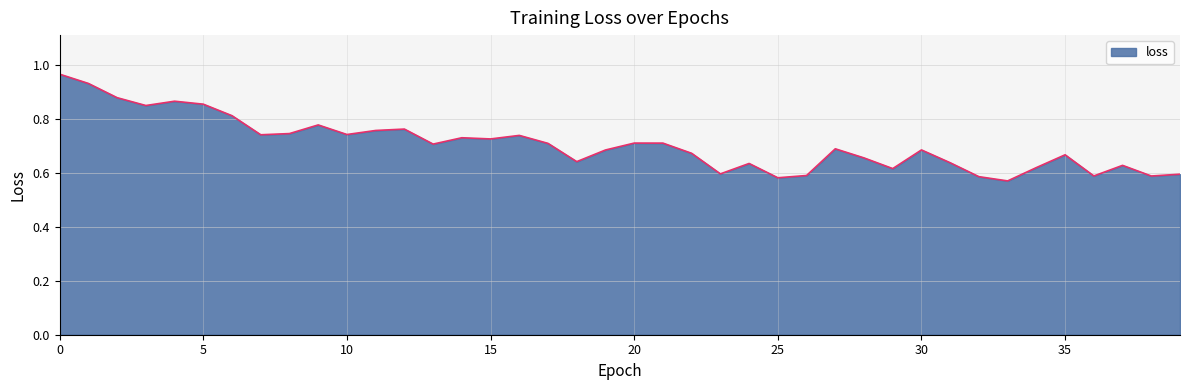

What is the difference between the maximum and minimum values?

0.4